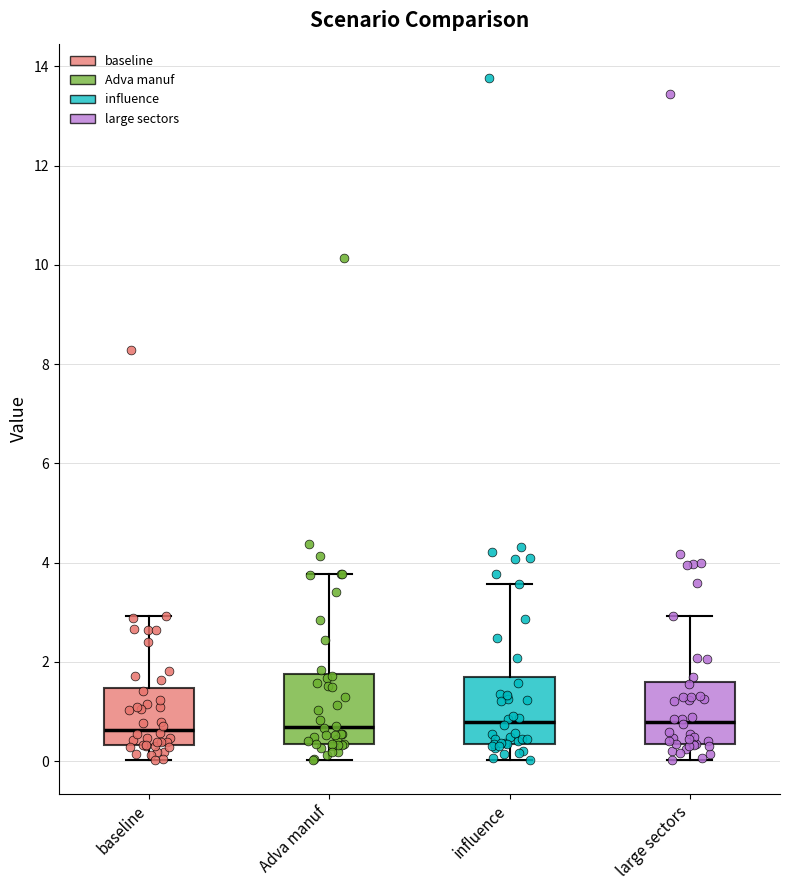

Where does the lower whisker of the box for large sectors end on the y-axis? The values are not printed on the chart, so give them approximately, as read against the axis.

0.0